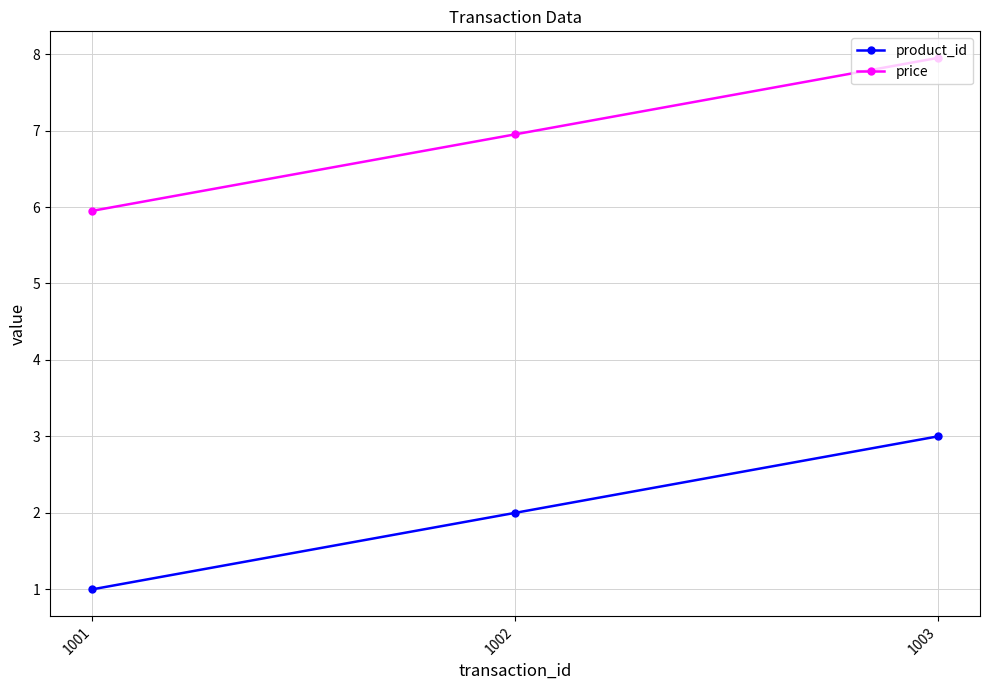

What is the minimum value shown in the chart?

1.0